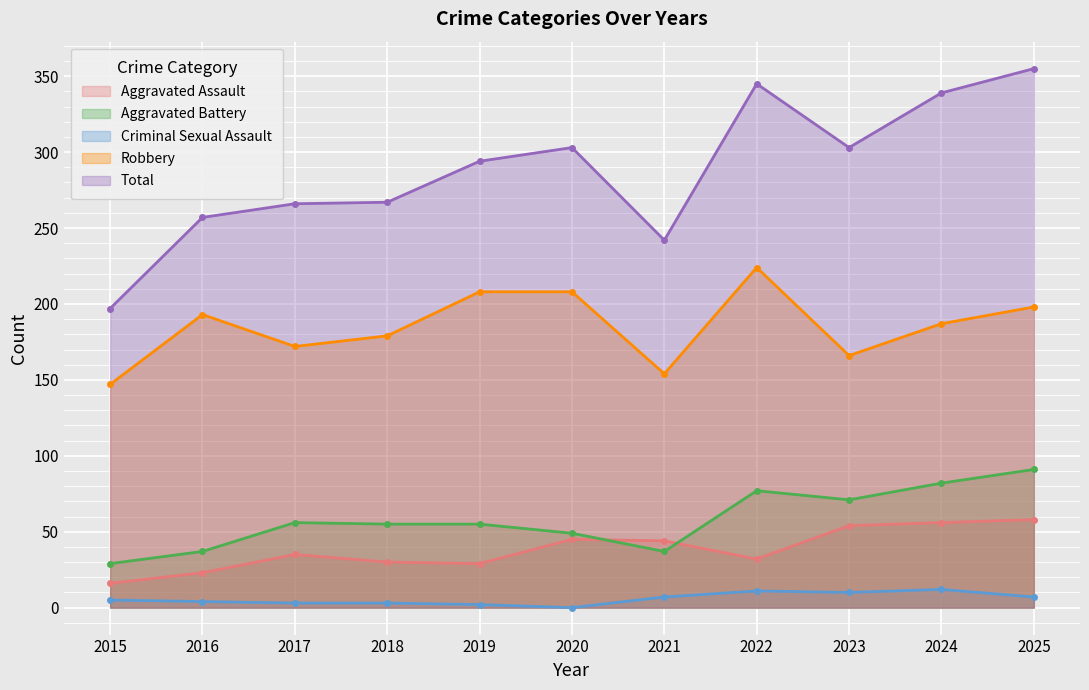

How many lines are shown in the chart?

5